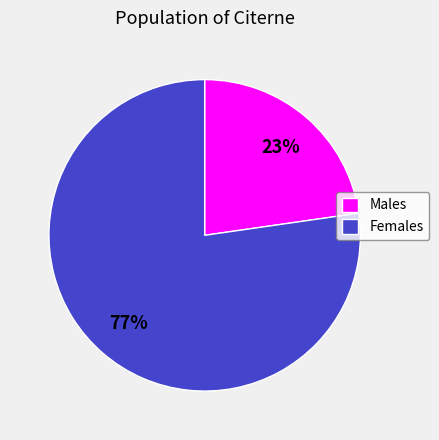

How many slices are in this pie chart?

2